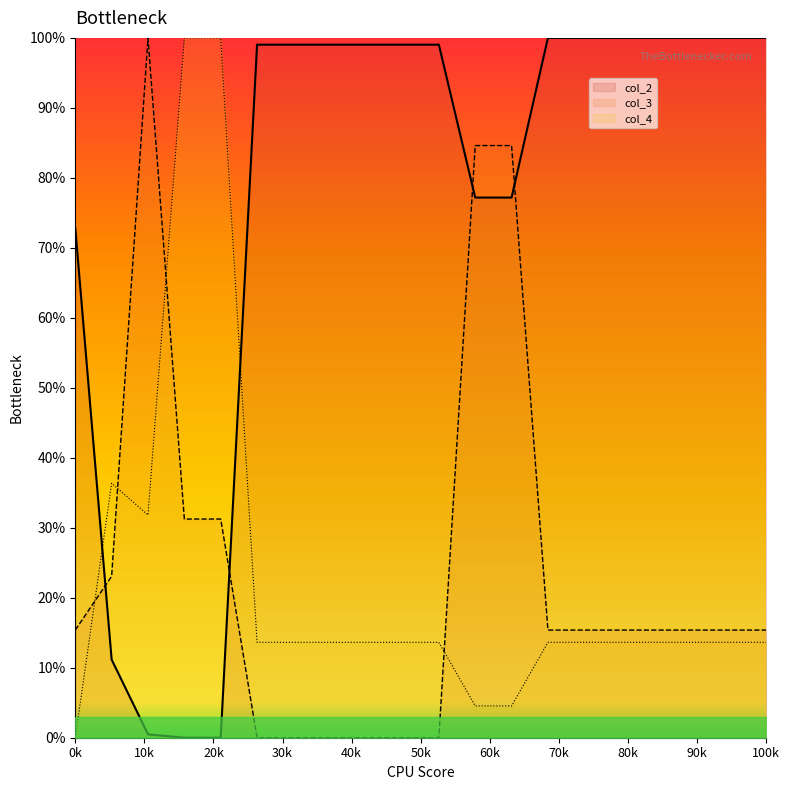

True or false: col_2 and col_3 intersect in this chart.

True